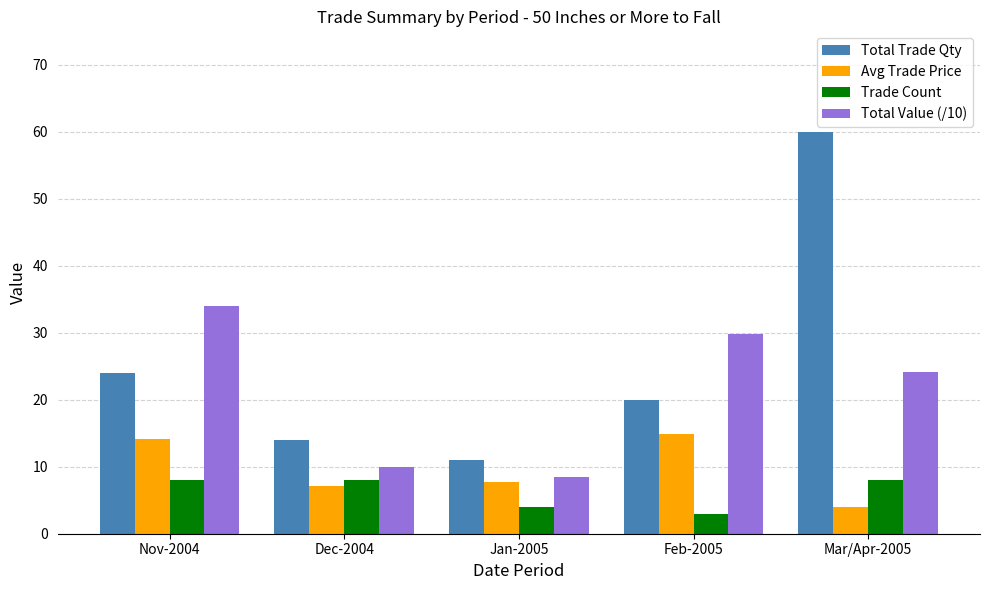

How many series are shown in this chart?

4